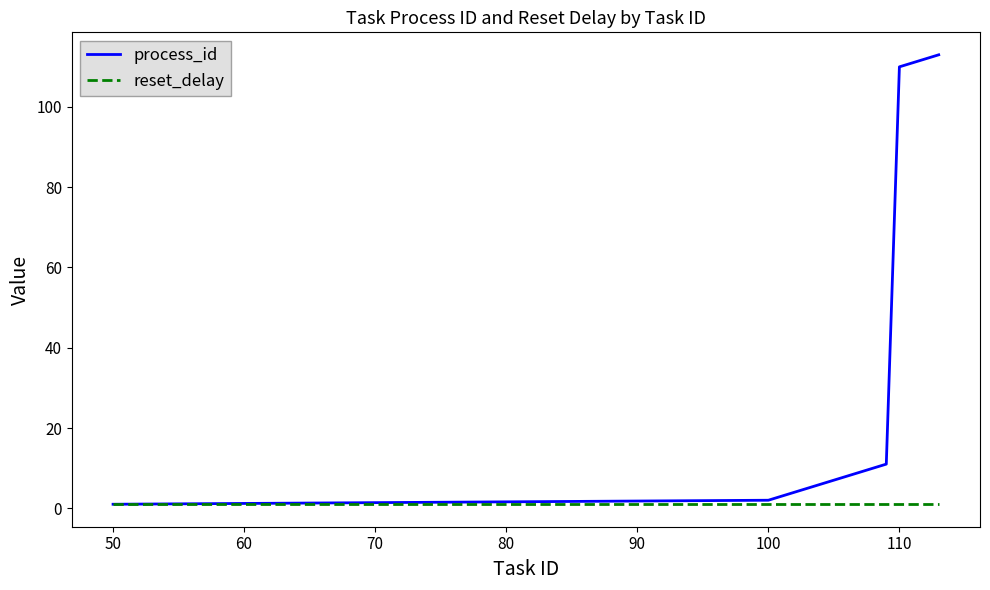

List the series in order of their peak value, lowest first.

reset_delay, process_id